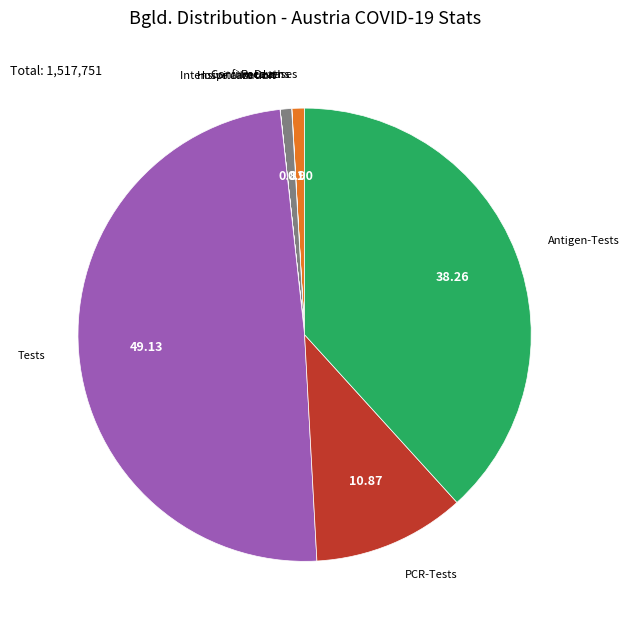

Does any single category account for the majority?

No